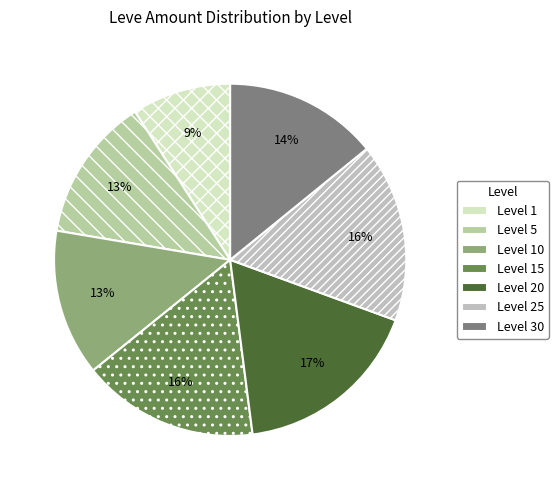

How many slices are in this pie chart?

7